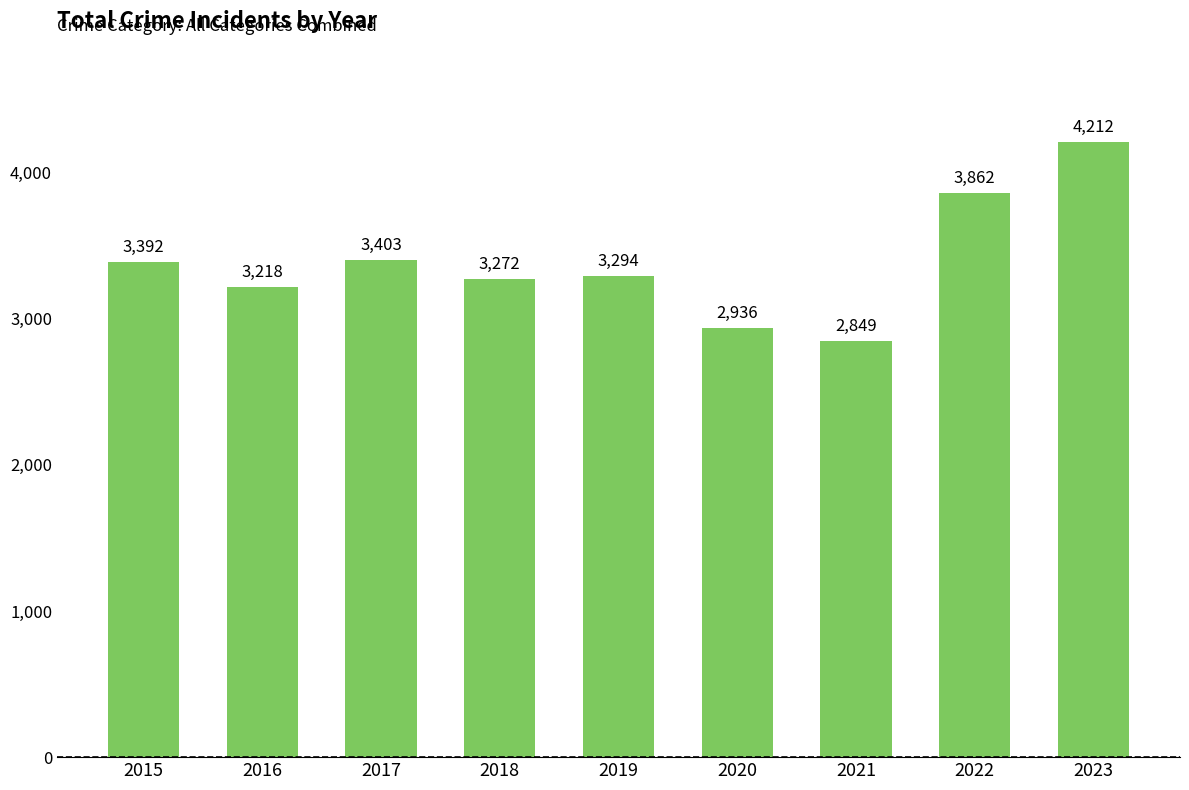

What is the sum of all values?

30438